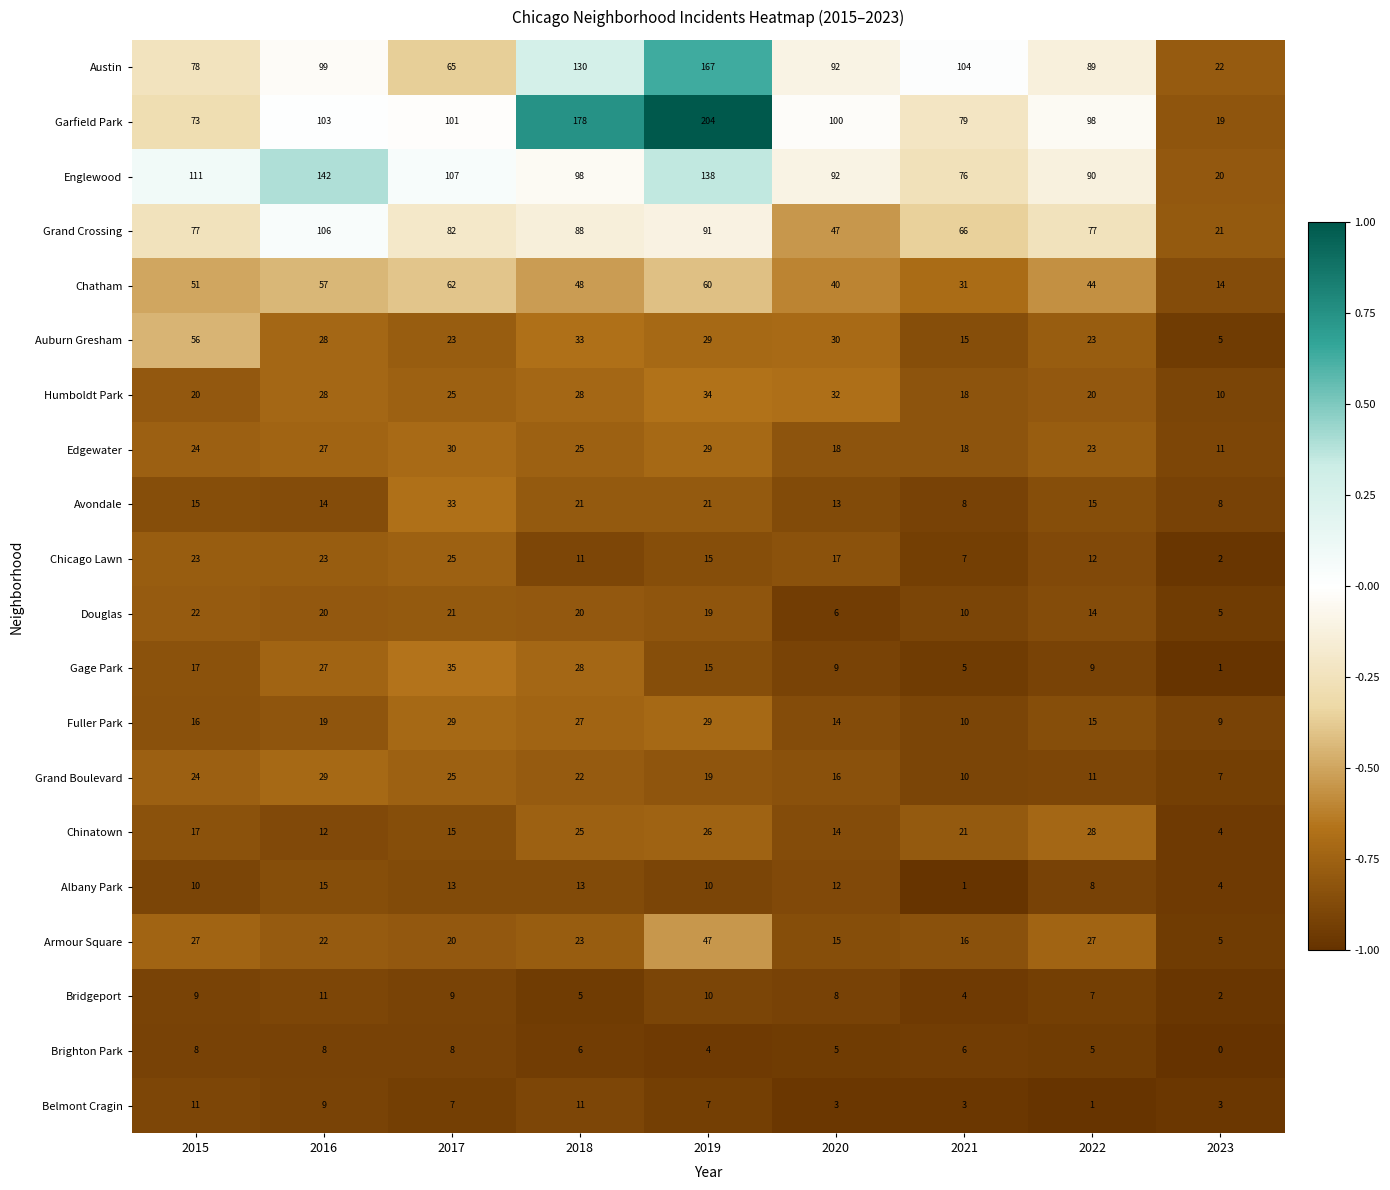

Which series has the widest spread of values?

Garfield Park